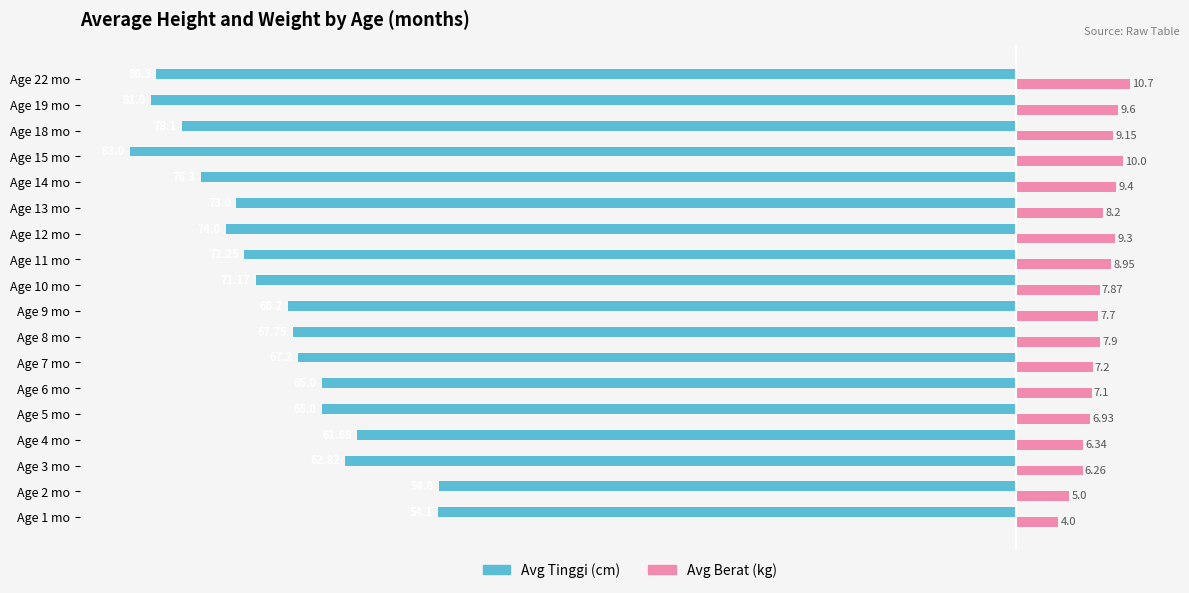

What is the difference between the maximum and minimum values in the Avg Tinggi (cm) series?

29.0